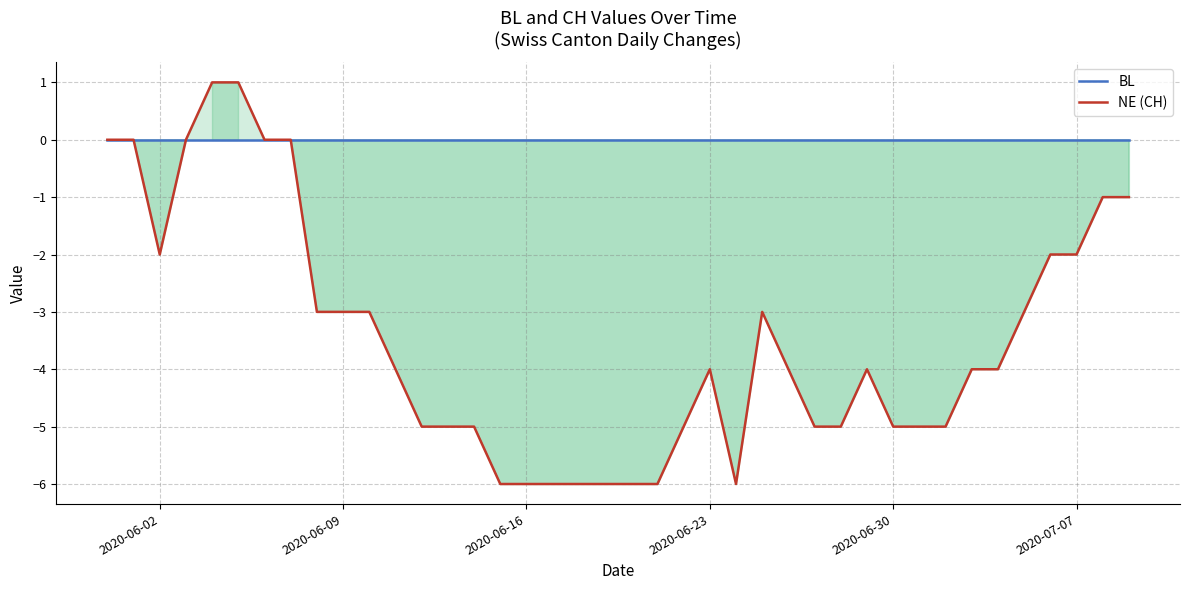

Is this an area chart (filled region under the line)?

No